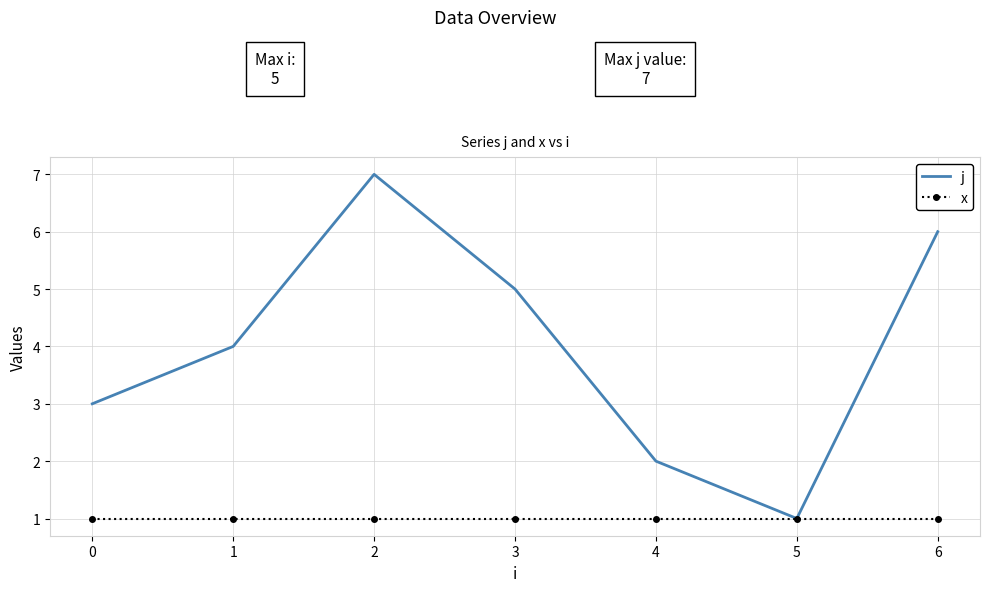

Reading left to right, transcribe all the data shown in this chart.

j: 3	4	7	5	2	1	6
x: 1	1	1	1	1	1	1